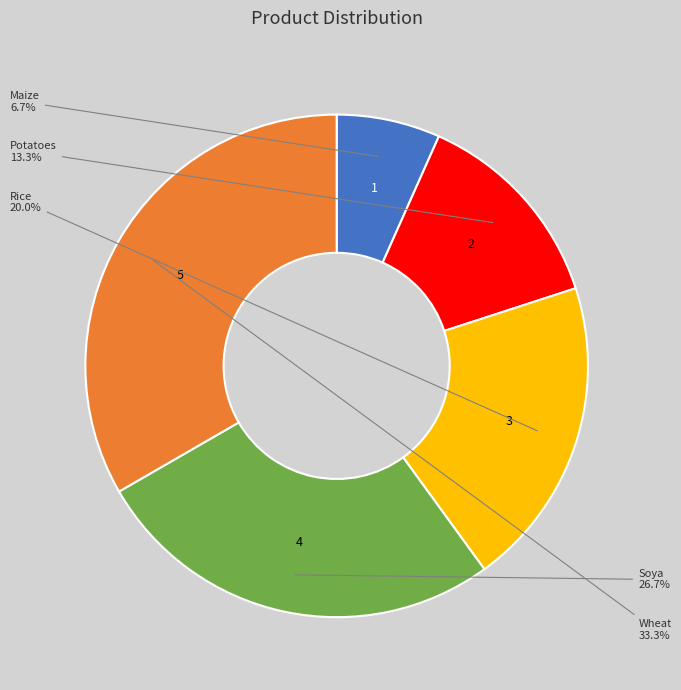

Do Soya and Potatoes together represent more than half of the pie?

No